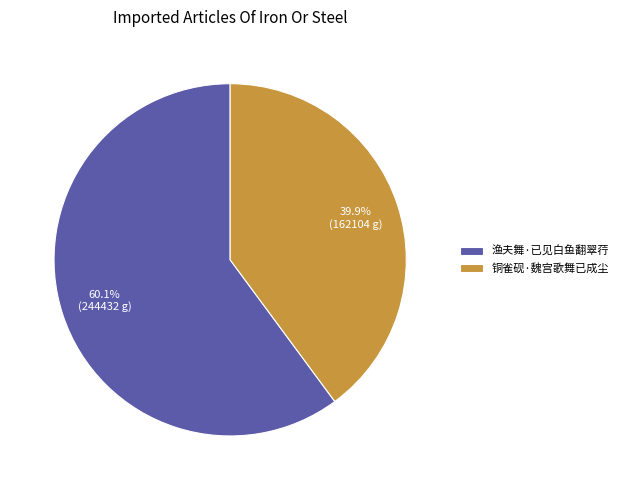

Between 渔夫舞·已见白鱼翻翠荇 and 铜雀砚·魏宫歌舞已成尘, which is larger?

渔夫舞·已见白鱼翻翠荇